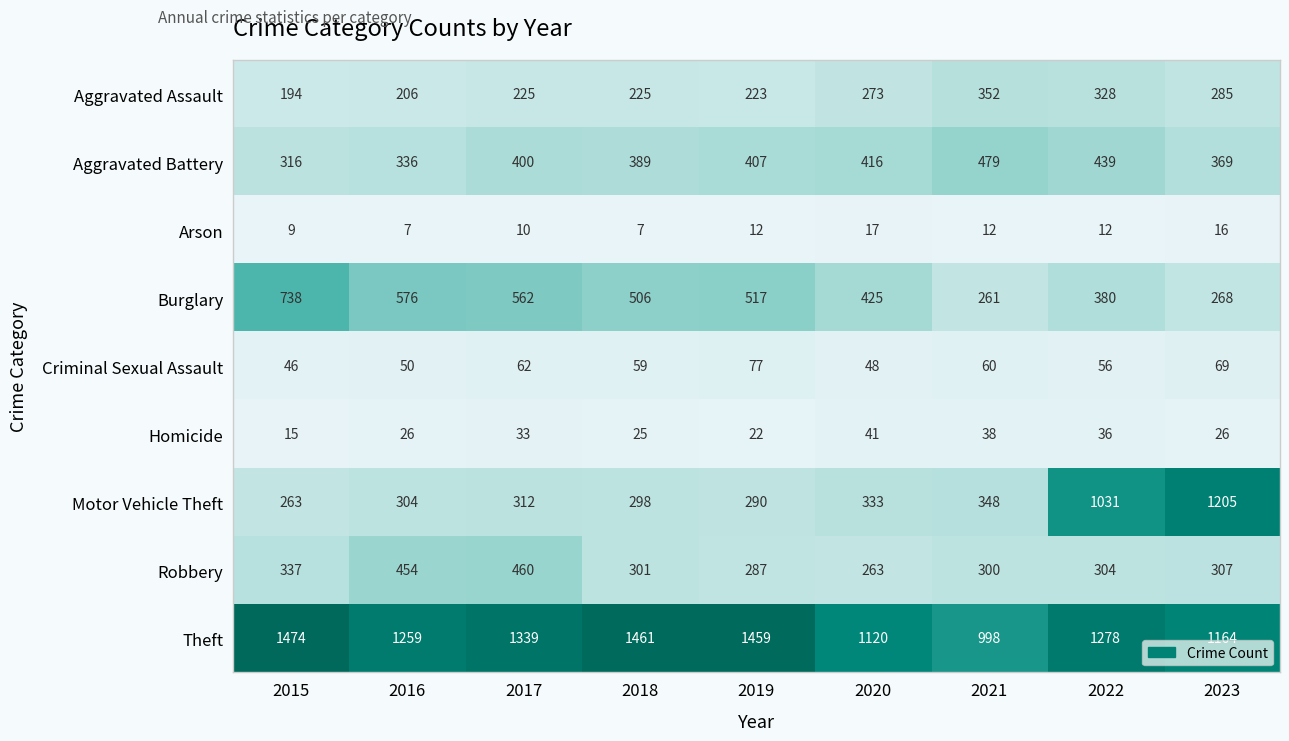

The value of Robbery at 2020 is 457. True or false?

False